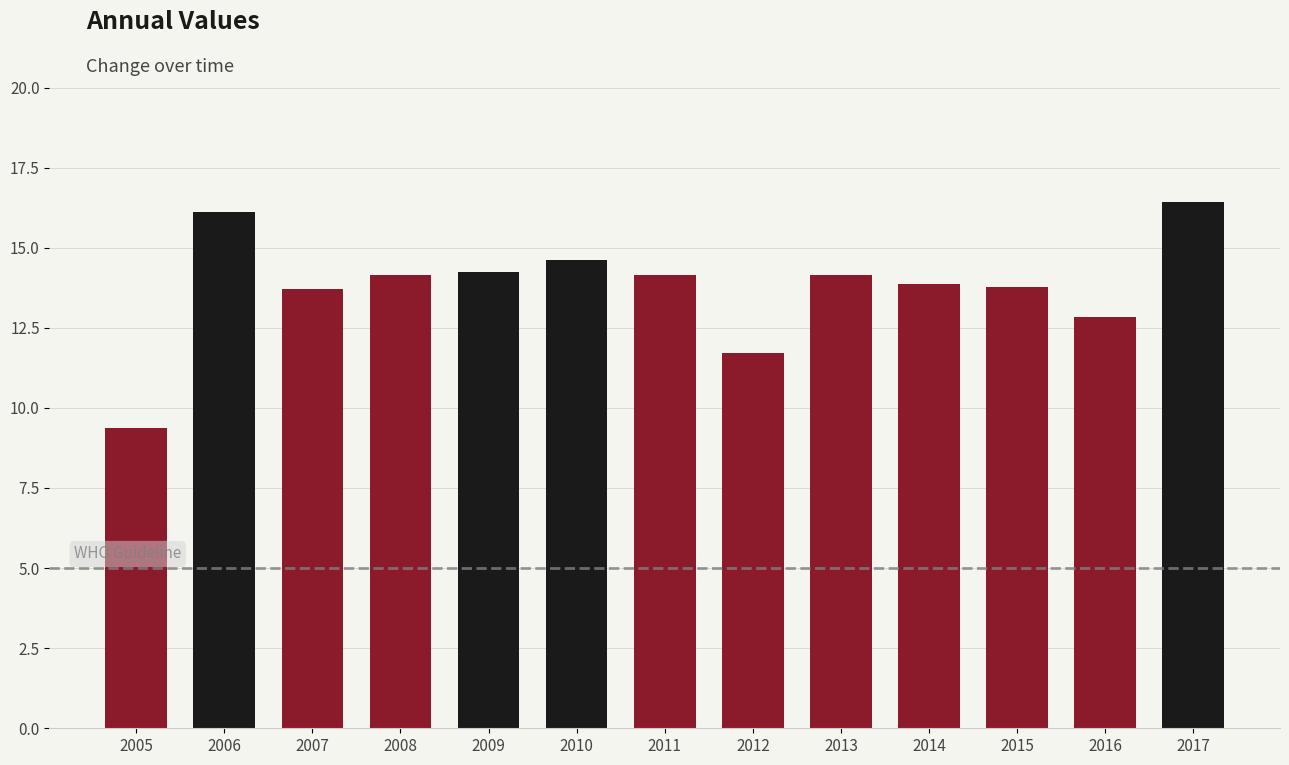

What is the greatest value displayed?

16.4